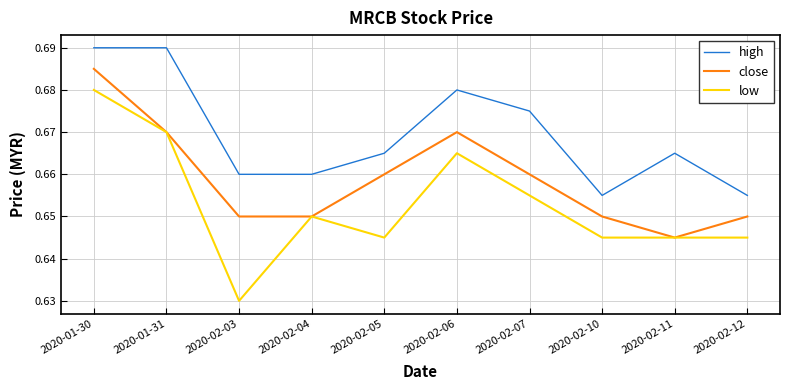

Where is low nearest to the value 0?

2020-02-03